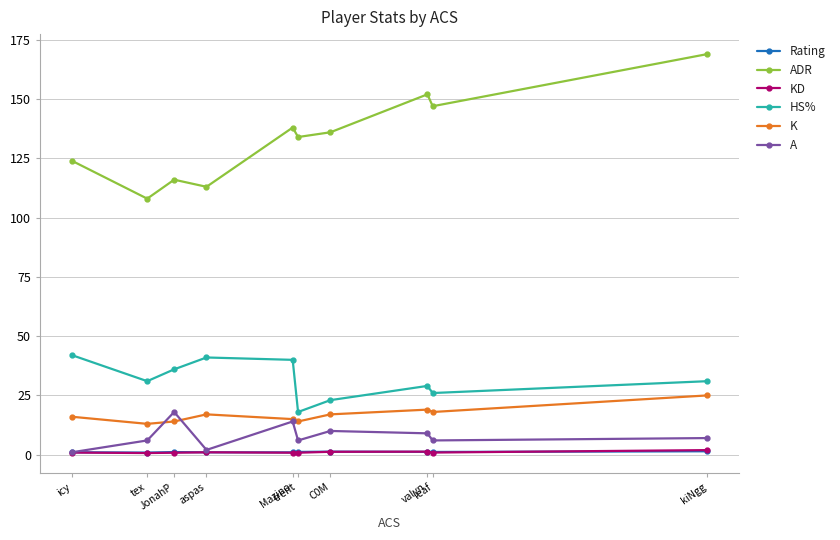

What is the difference between the HS% values at C0M and valyn?

6.0